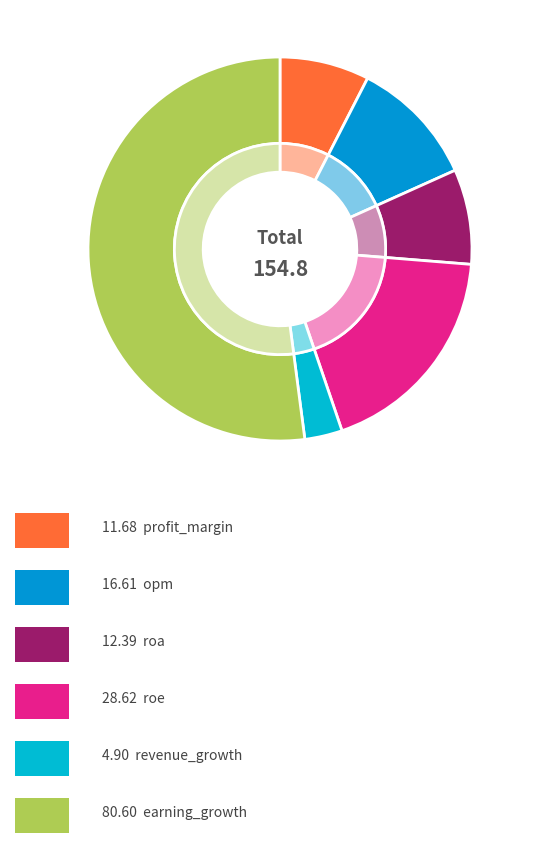

Rank the categories by value from highest to lowest.

earning_growth, roe, opm, roa, profit_margin, revenue_growth